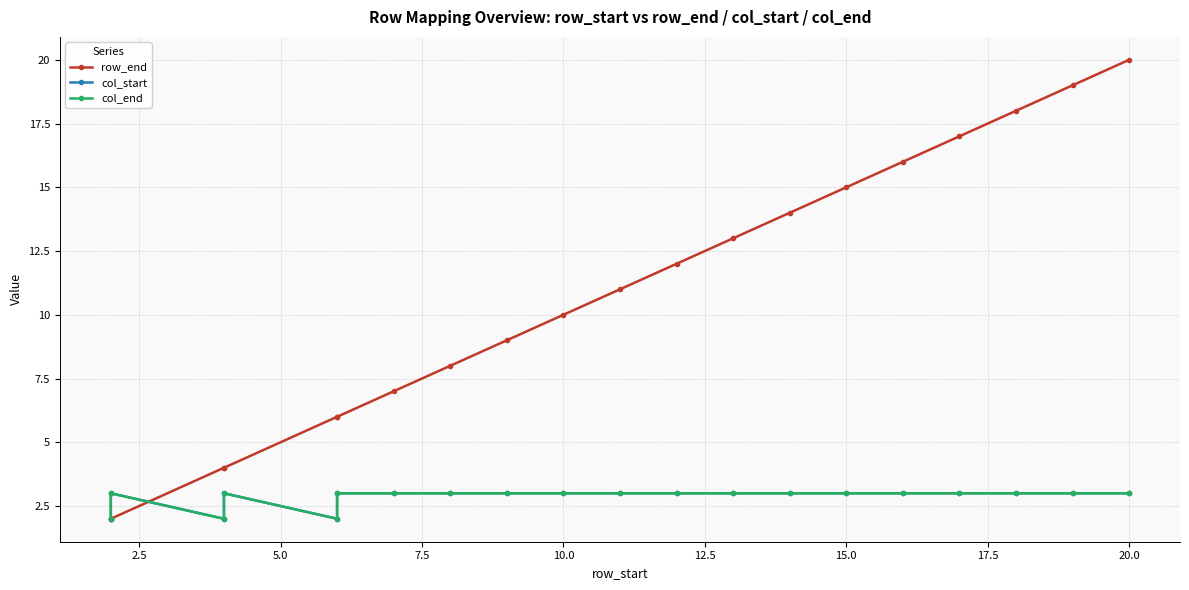

How many values in the col_start series are below 3?

3